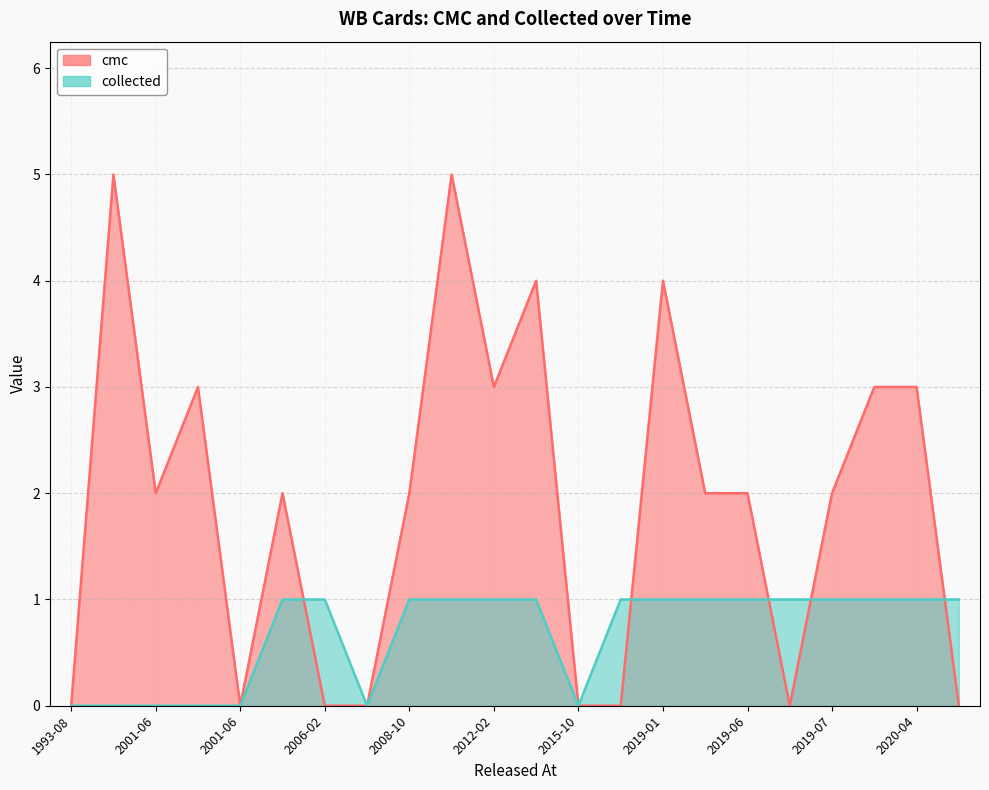

At how many categories does at least one series exceed 1?

14